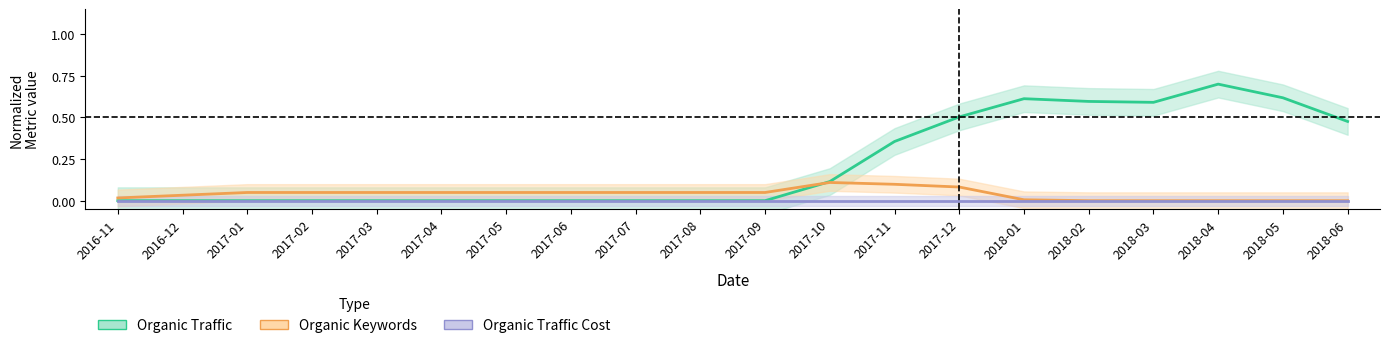

True or false: Organic Traffic and Organic Traffic Cost intersect in this chart.

False